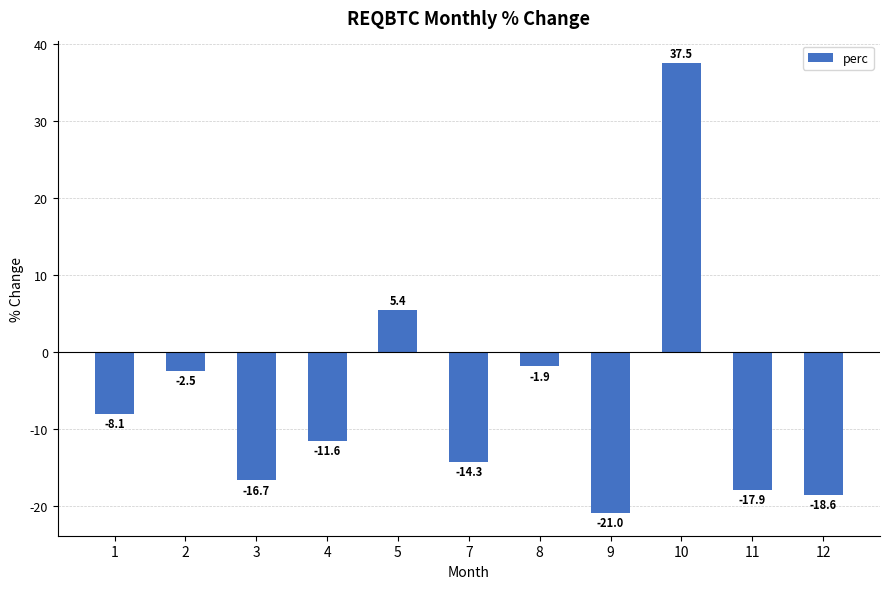

What is the sum of the values at 11 and 9?

-38.9